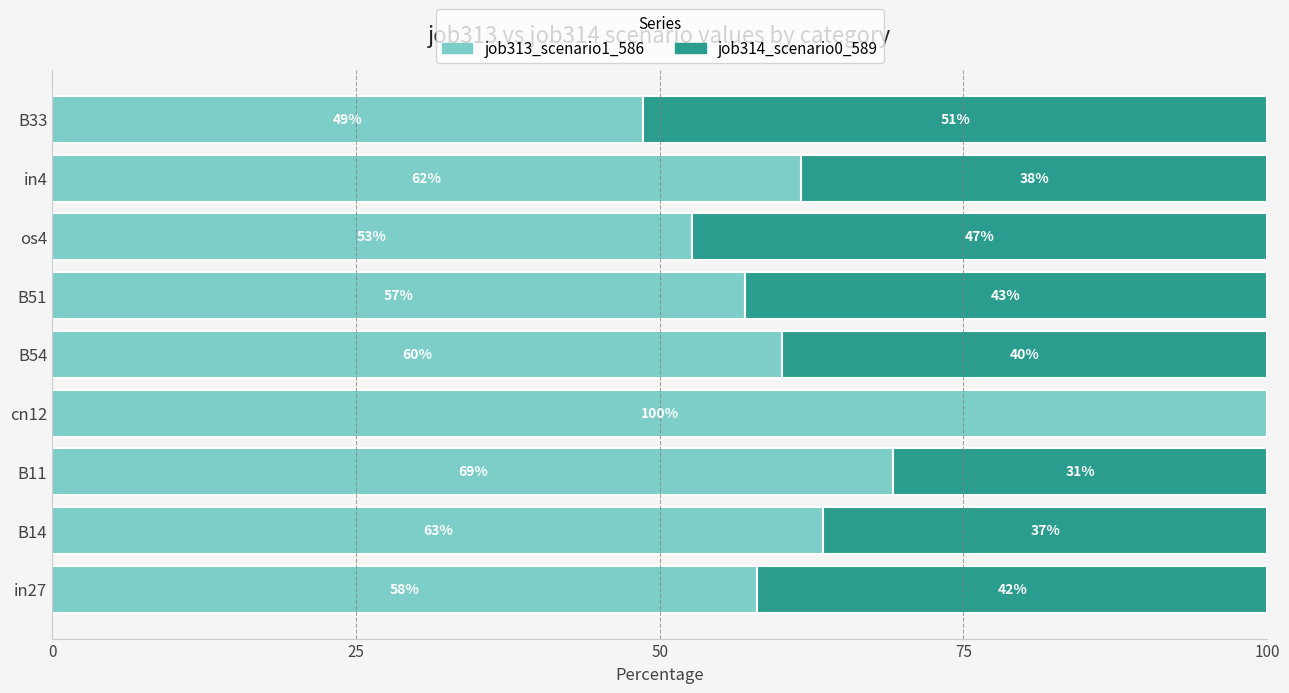

What are all the series names shown in the legend?

job313_scenario1_586, job314_scenario0_589